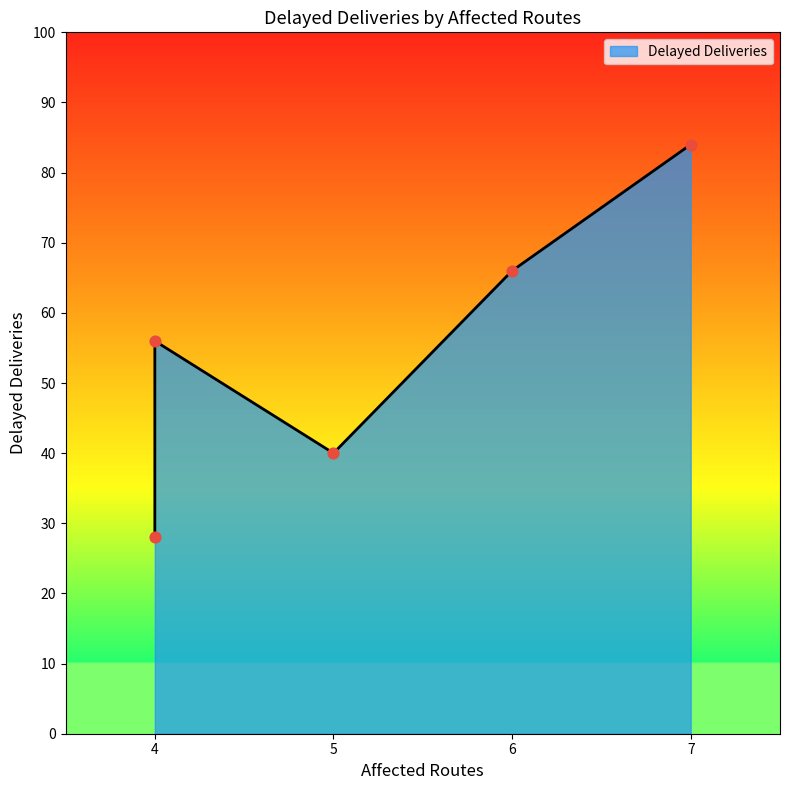

What is the change in value from 5 to 7?

+44